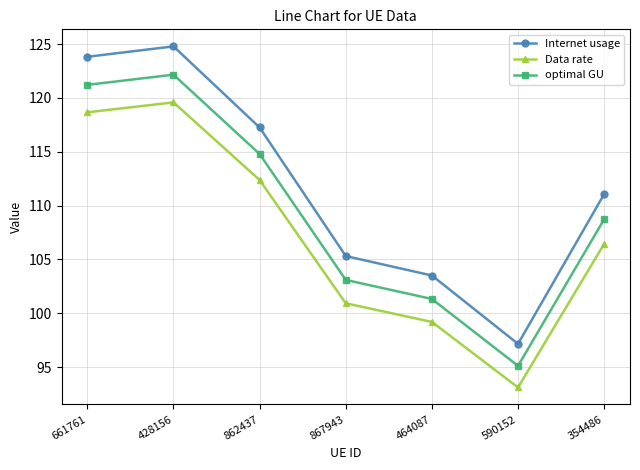

Reading left to right, what are all the values shown in this chart?

Internet usage: 123.8	124.8	117.3	105.3	103.5	97.2	111.1
Data rate: 118.7	119.6	112.4	100.9	99.2	93.1	106.4
optimal GU: 121.2	122.2	114.8	103.1	101.3	95.1	108.7